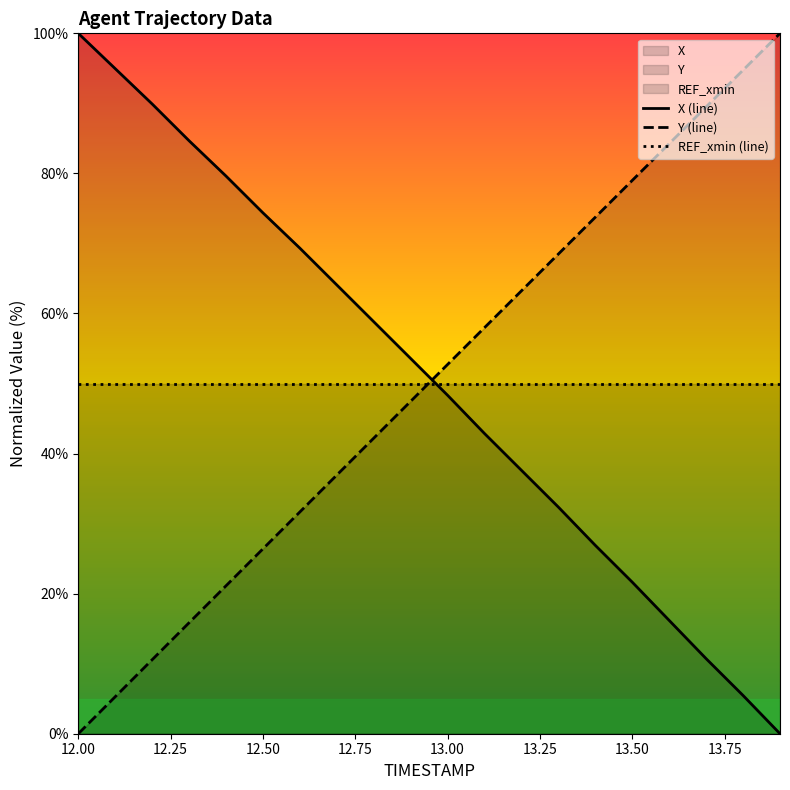

How many times do X and Y cross each other?

1